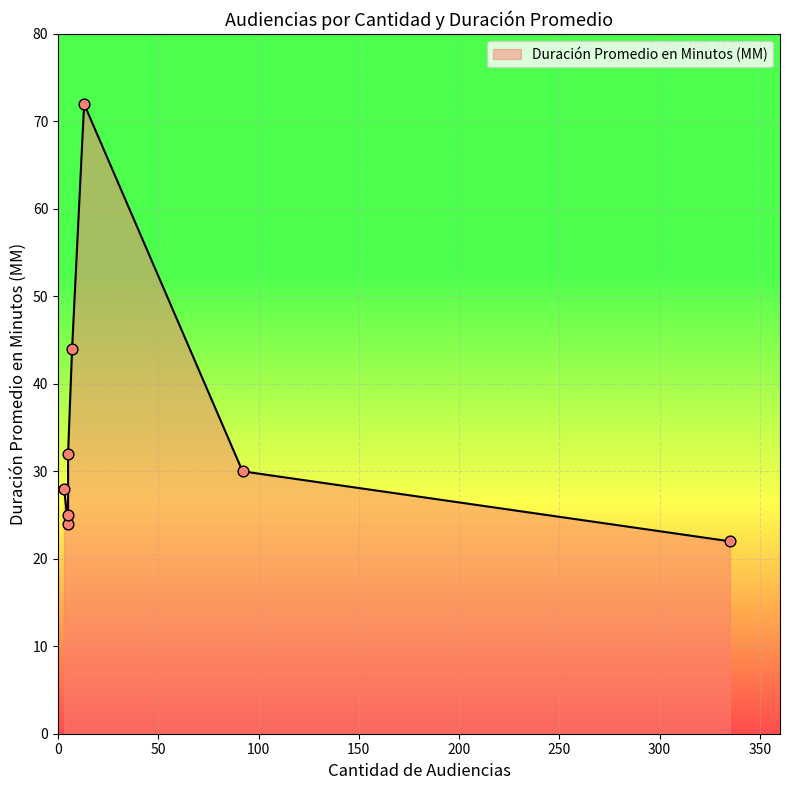

Which has a higher value, 5 or 92?

92